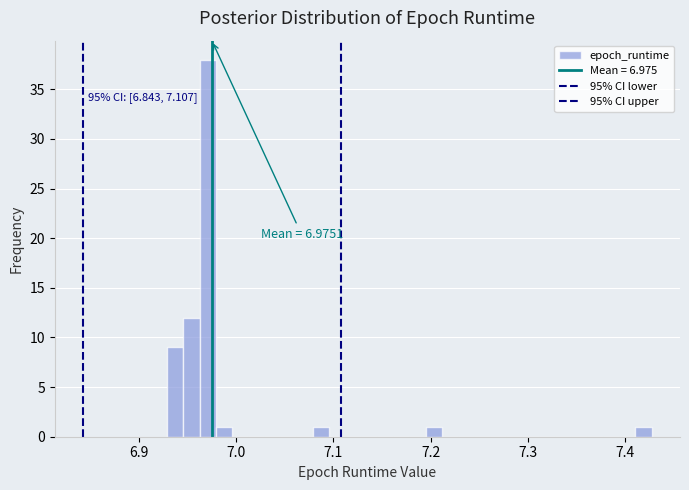

Read against the x-axis, roughly where is the centre of the tallest bar?

6.97